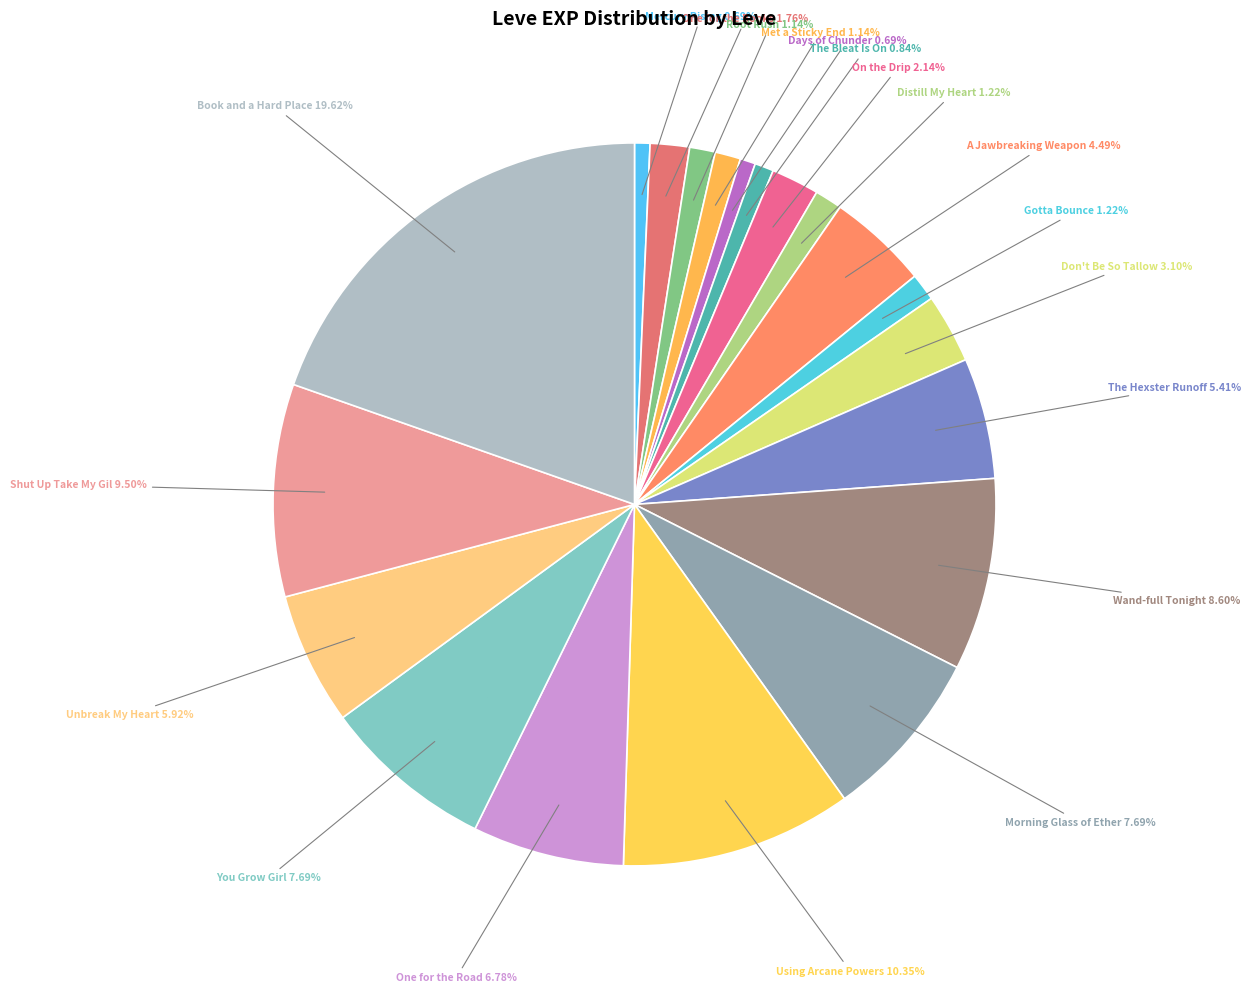

What is the largest slice in the pie chart?

Book and a Hard Place